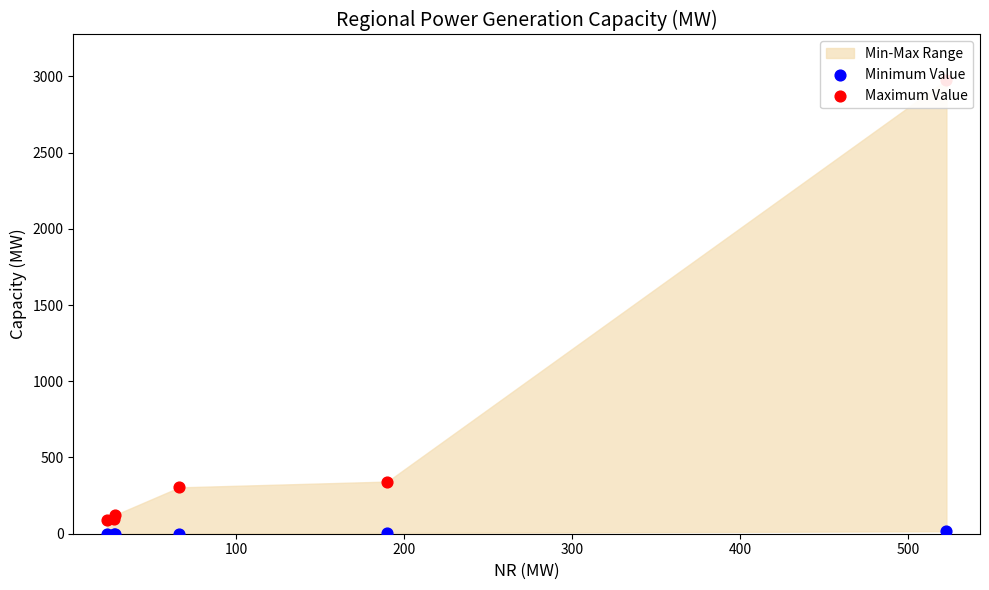

Which series has the largest total across all categories?

Maximum Value